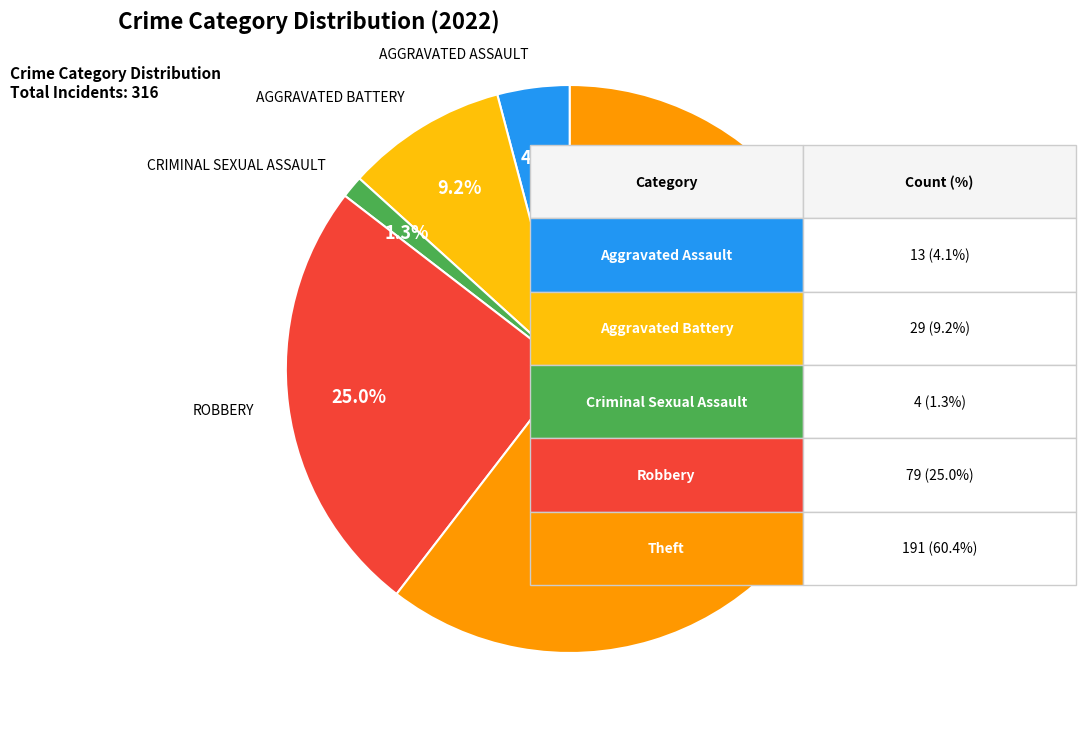

Is there a majority slice in this chart?

Yes